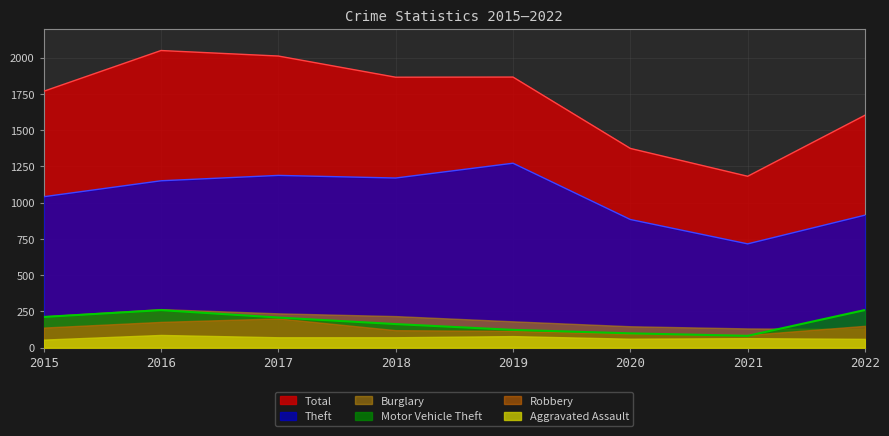

True or false: Theft and Motor Vehicle Theft cross at least once.

False